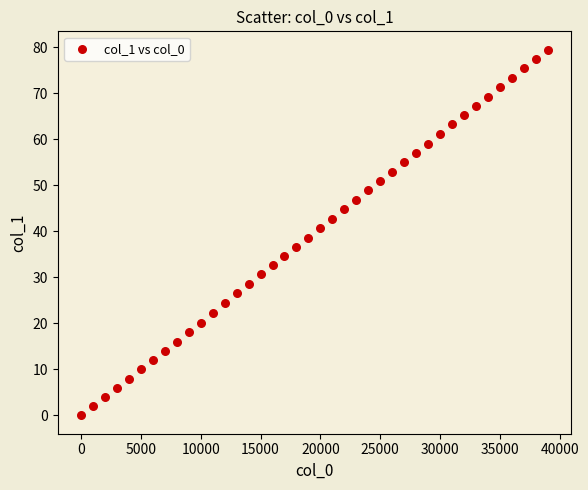

What is the range of X values (max minus min)?

39000.0